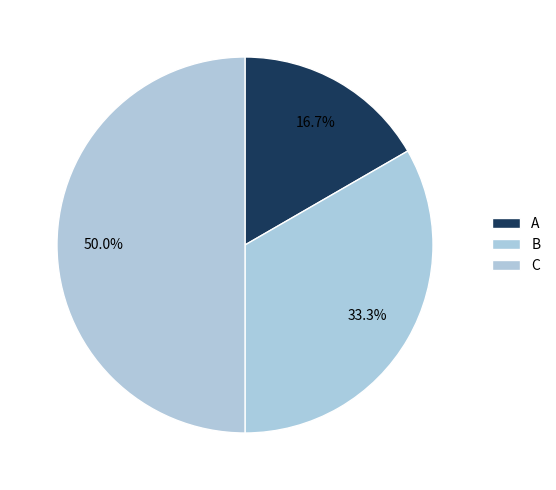

To the nearest percent, what percentage of the pie is A?

17%